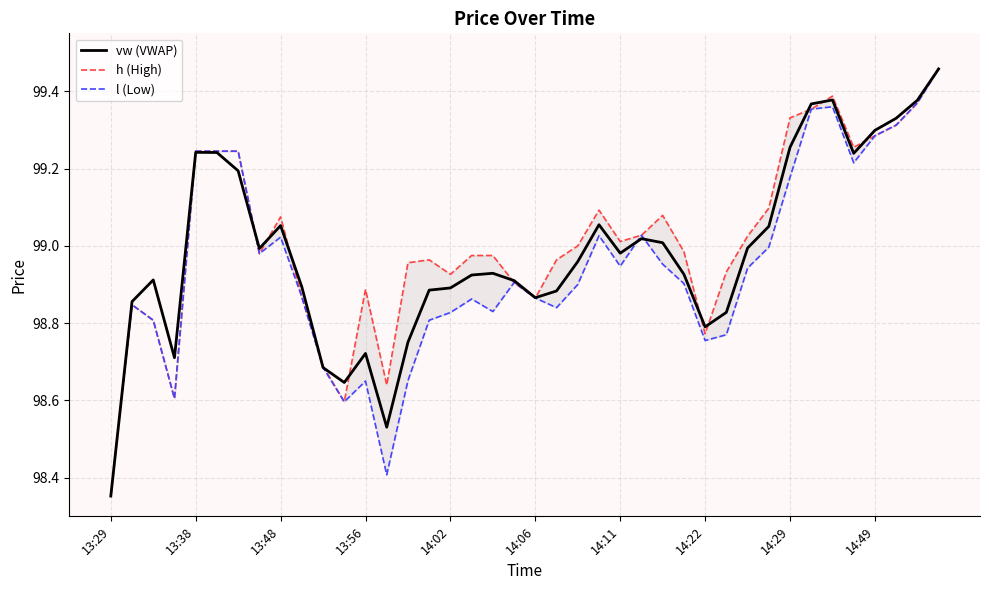

How many categories are shown in the chart?

40